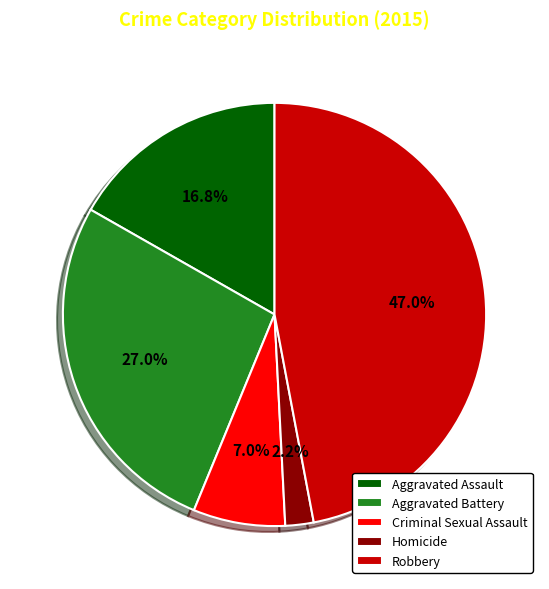

True or false: Aggravated Battery accounts for 27% of the total.

True